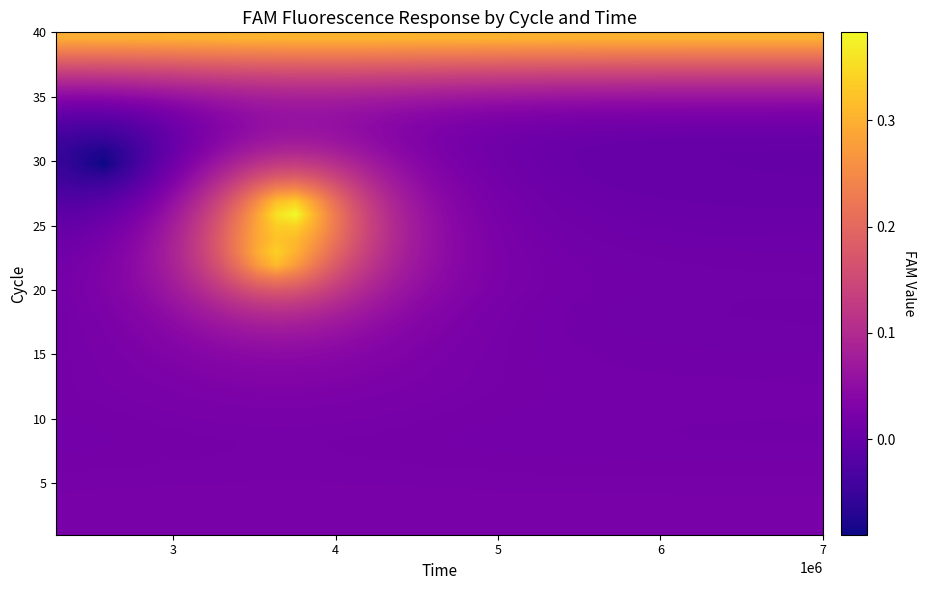

What is the minimum value shown in the chart?

-0.1